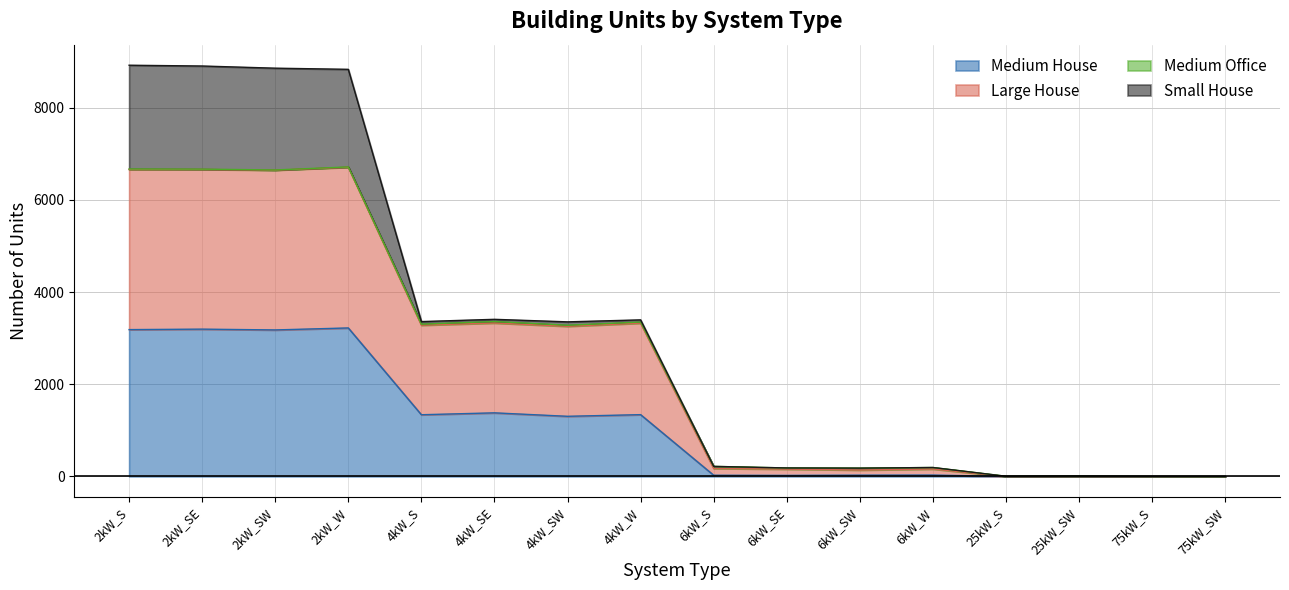

List the labels in order of Medium House value, largest first.

2kW_W, 2kW_SE, 2kW_S, 2kW_SW, 4kW_SE, 4kW_W, 4kW_S, 4kW_SW, 6kW_W, 6kW_SW, 6kW_S, 6kW_SE, 25kW_S, 25kW_SW, 75kW_S, 75kW_SW